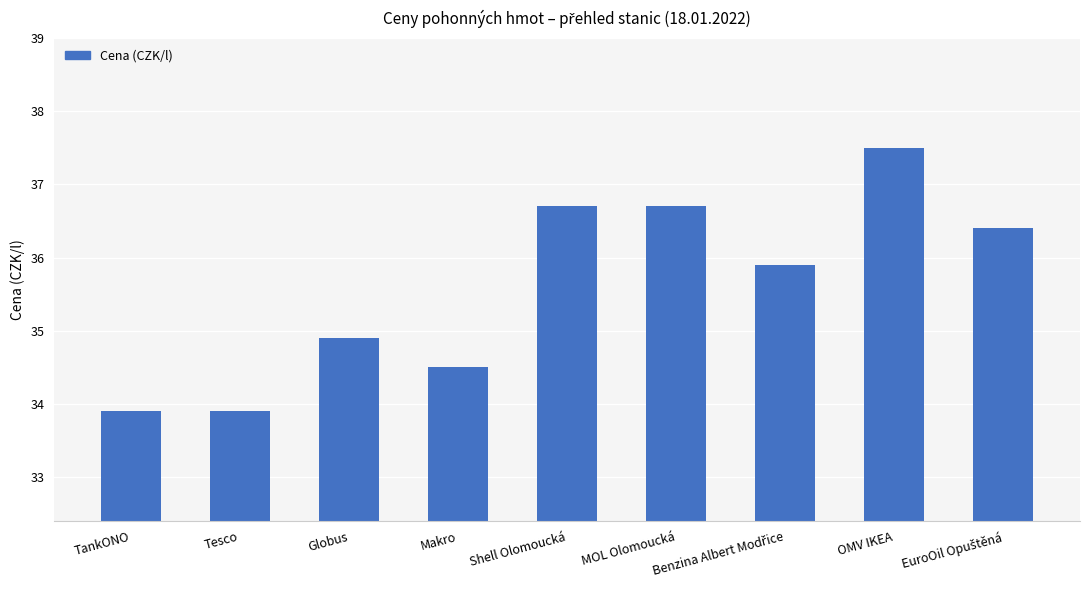

What is the maximum value shown in the chart?

37.5